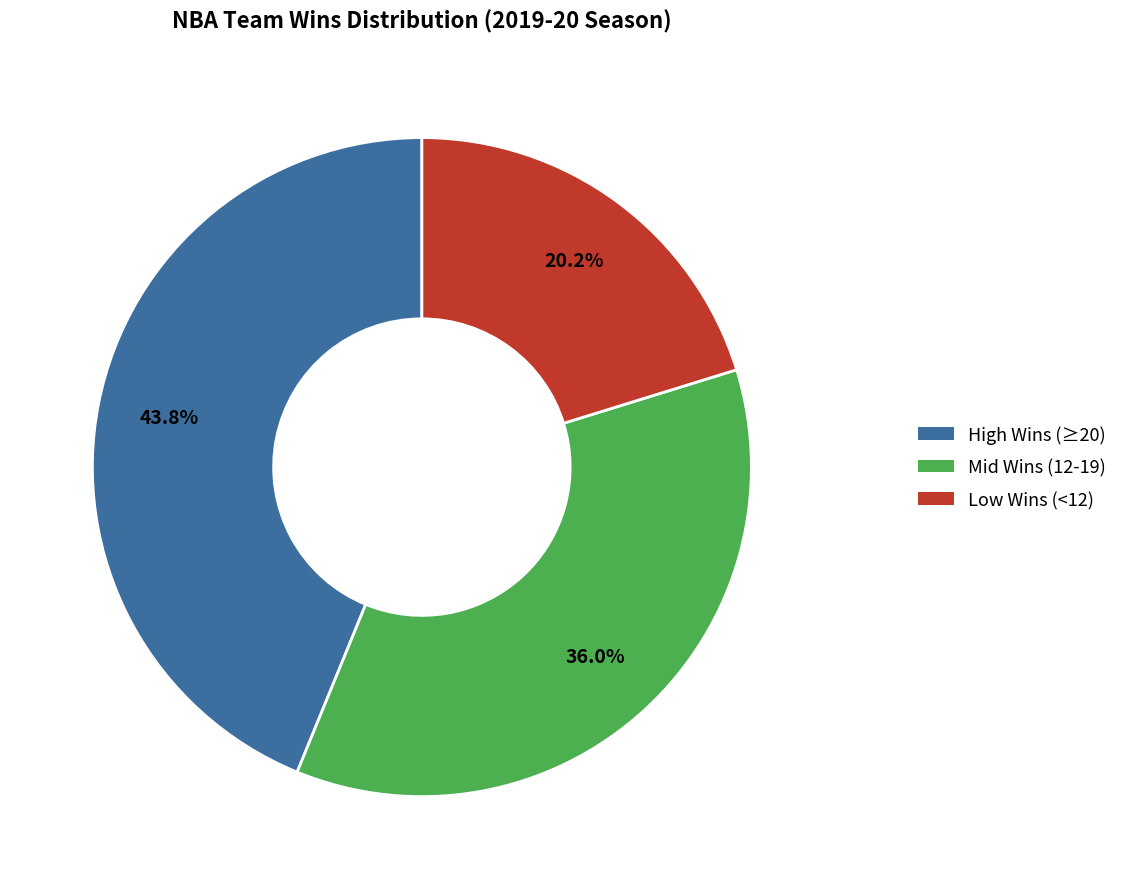

Which slice is the smallest?

Low Wins (<12)